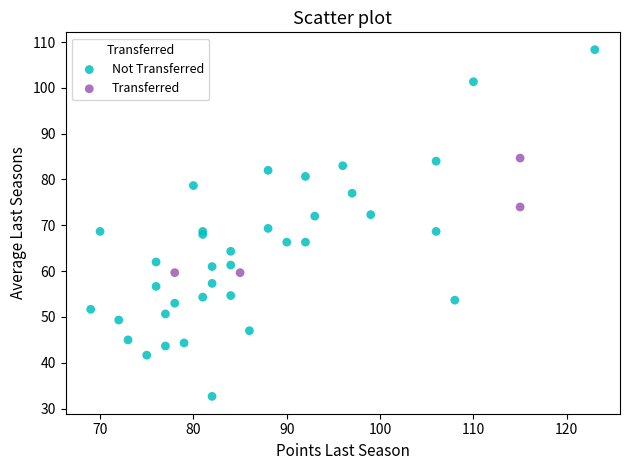

Which series contains the lowest Y value?

Not Transferred